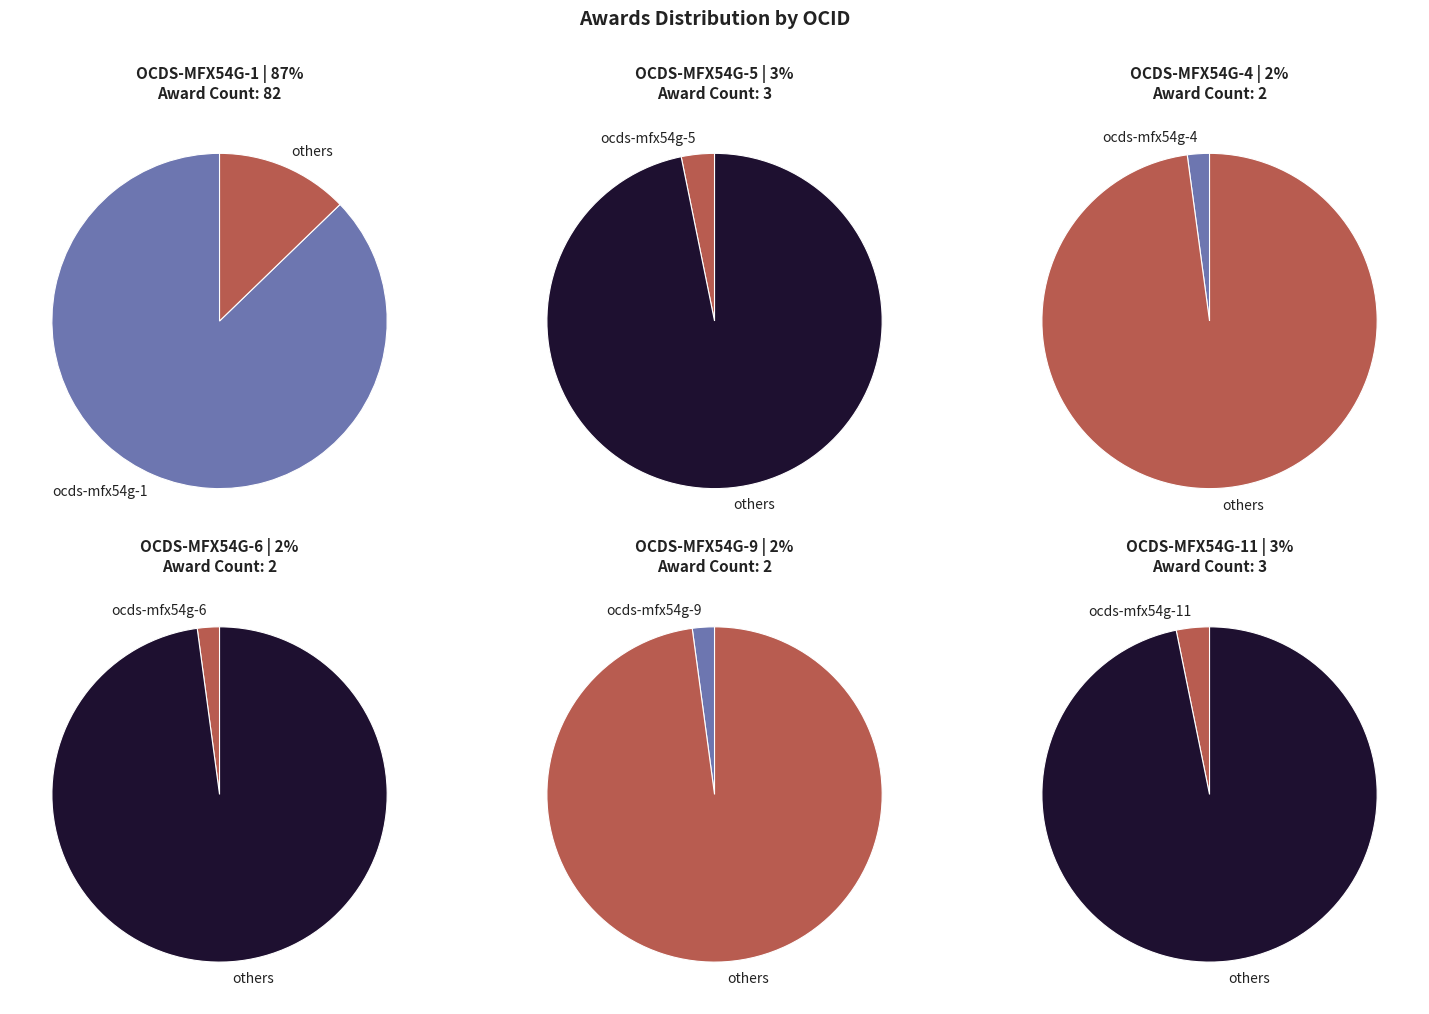

Which category has the smallest portion of the pie?

ocds-mfx54g-4